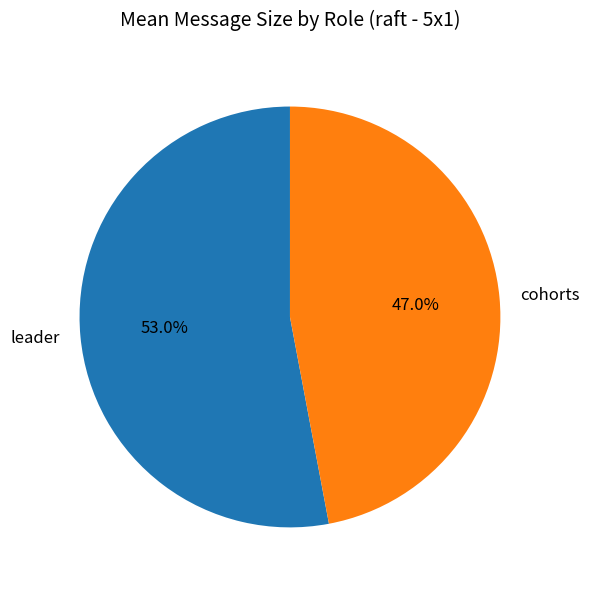

Is it true that leader is 47% of the pie?

False